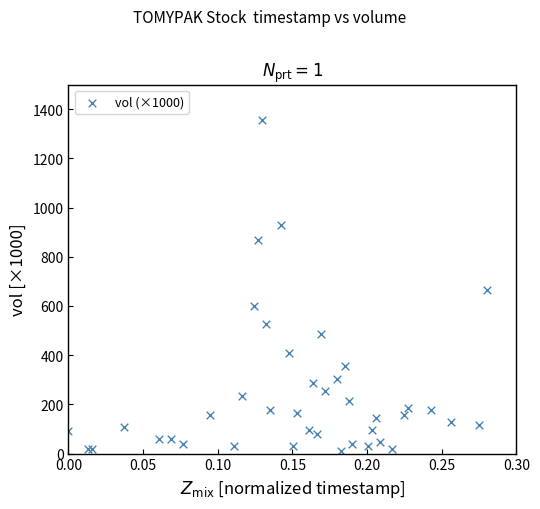

What Y value in the scatter plot is closest to 683?

663.6